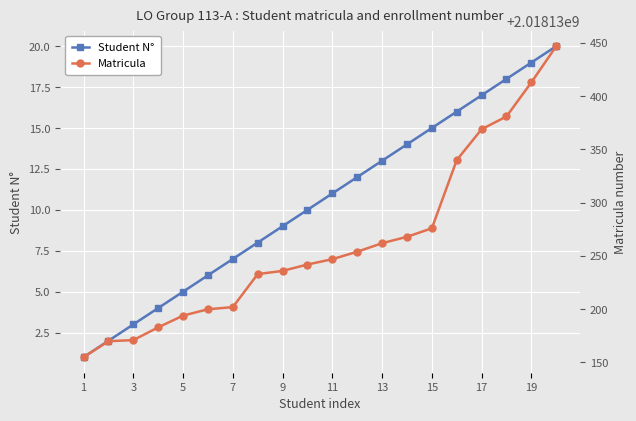

The value of Student N° at 11 is 11. True or false?

True